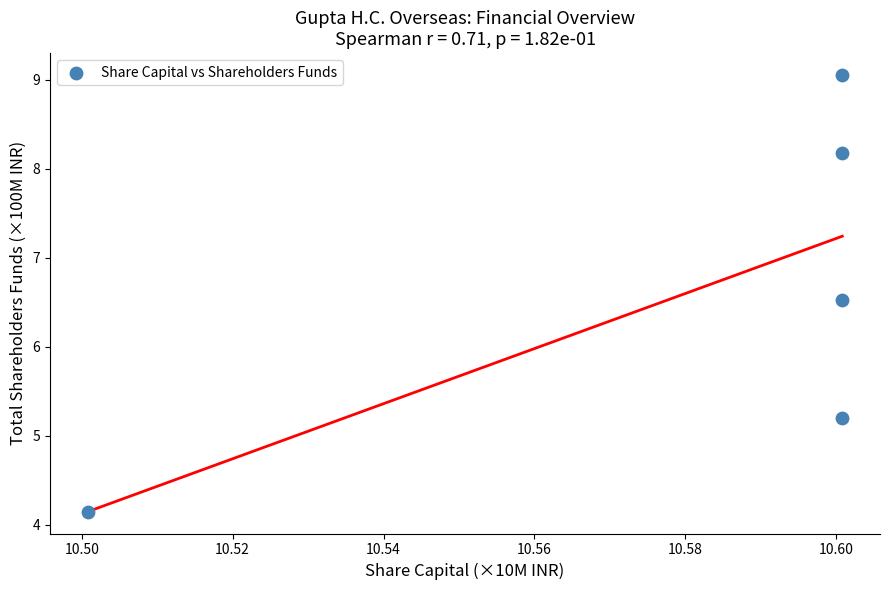

What Y value in the scatter plot is closest to 6?

6.5